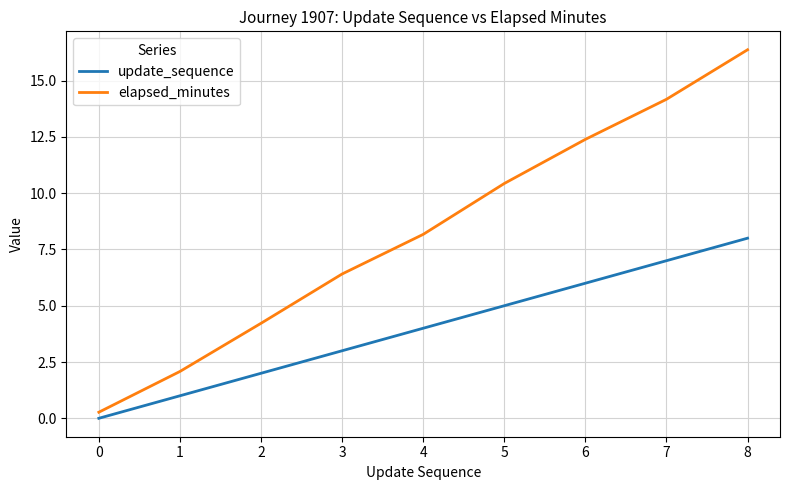

True or false: update_sequence has a value of 2.7 at 0.

False